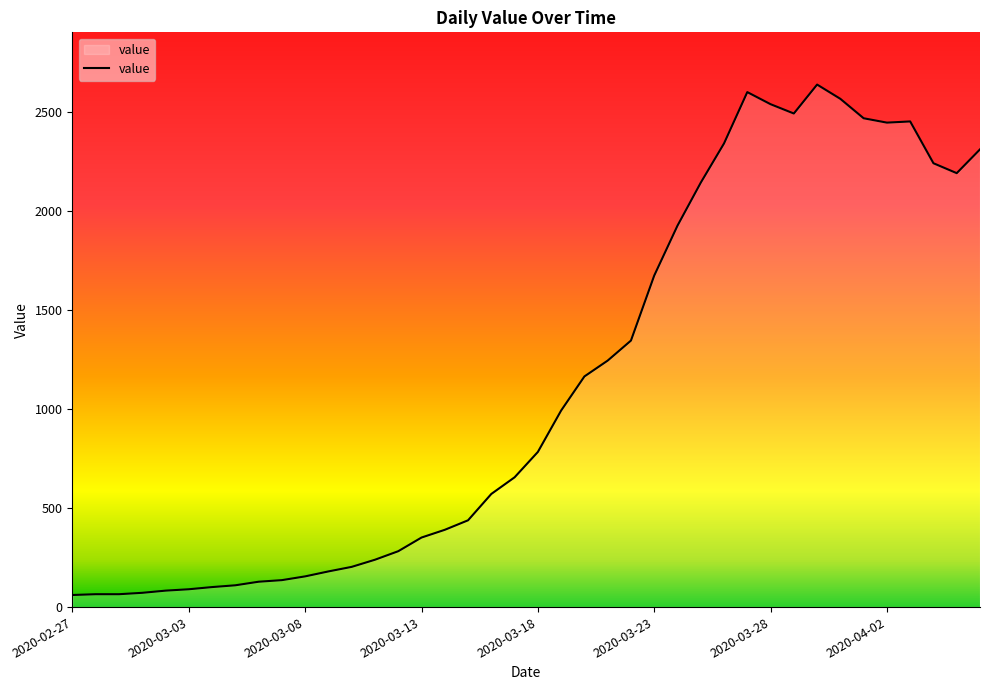

What is the maximum value shown in the chart?

2637